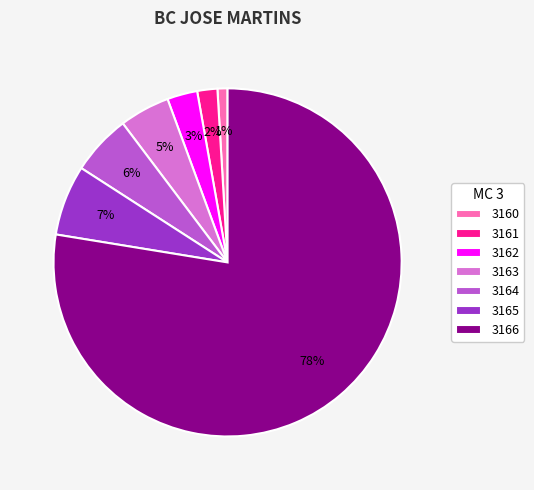

Count the number of slices in the pie.

7